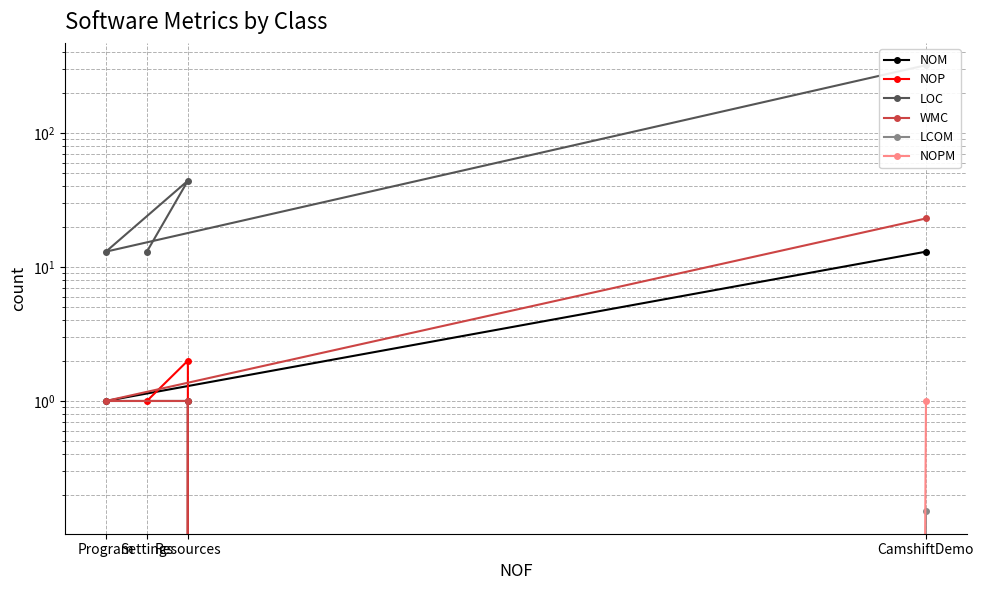

Read the LCOM value at Settings.

-1.0